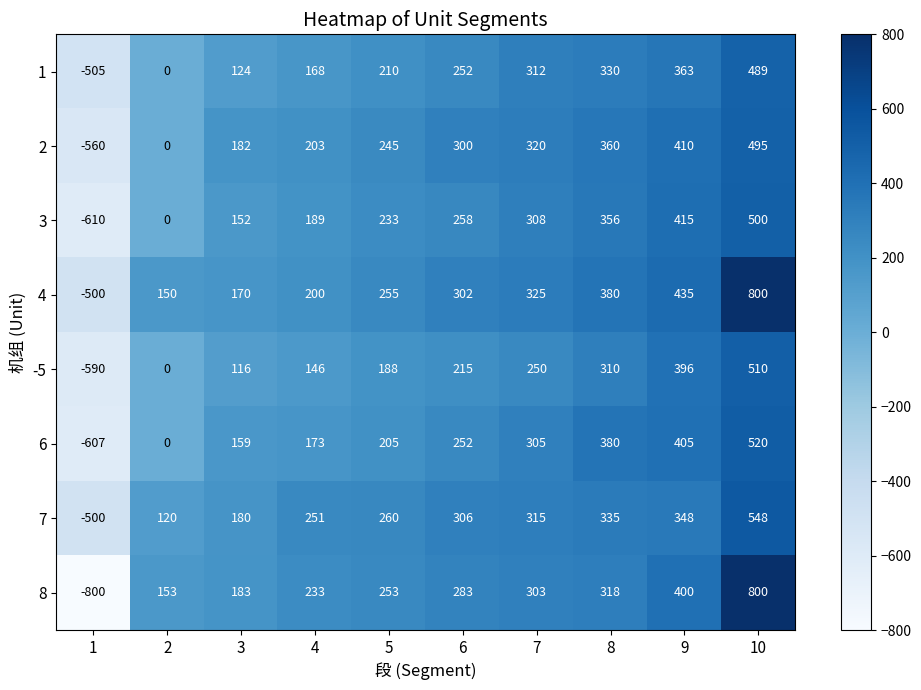

What is the sum of all 3 values?

1801